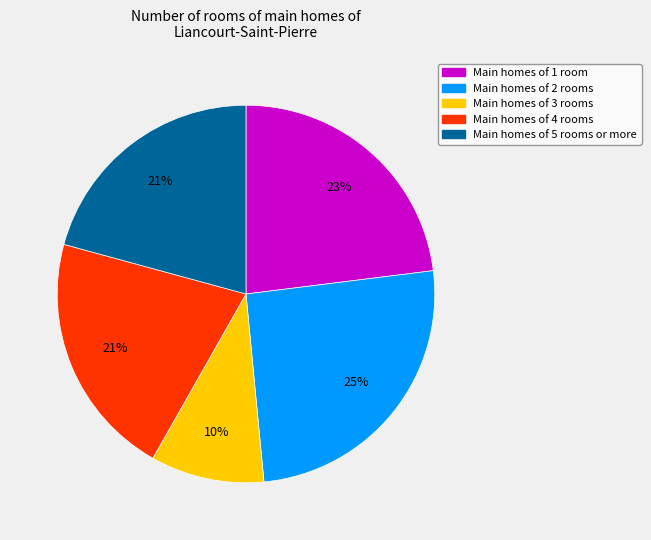

To the nearest percent, what is the average slice percentage?

20%